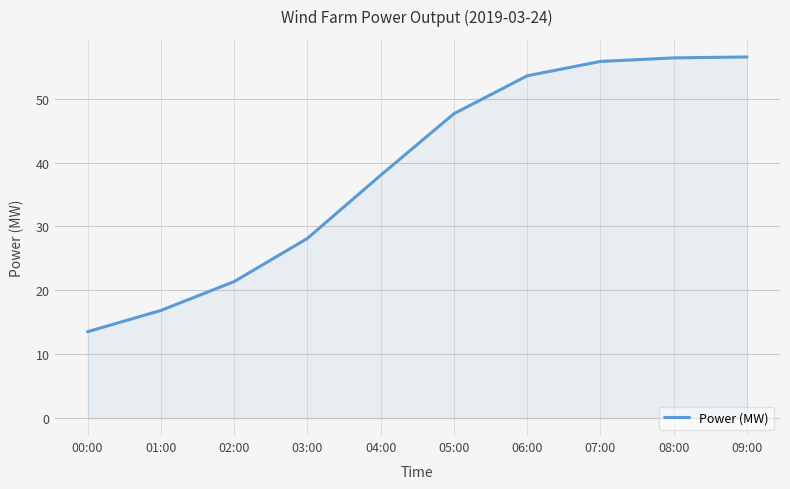

Which has a higher value, 06:00 or 04:00?

06:00